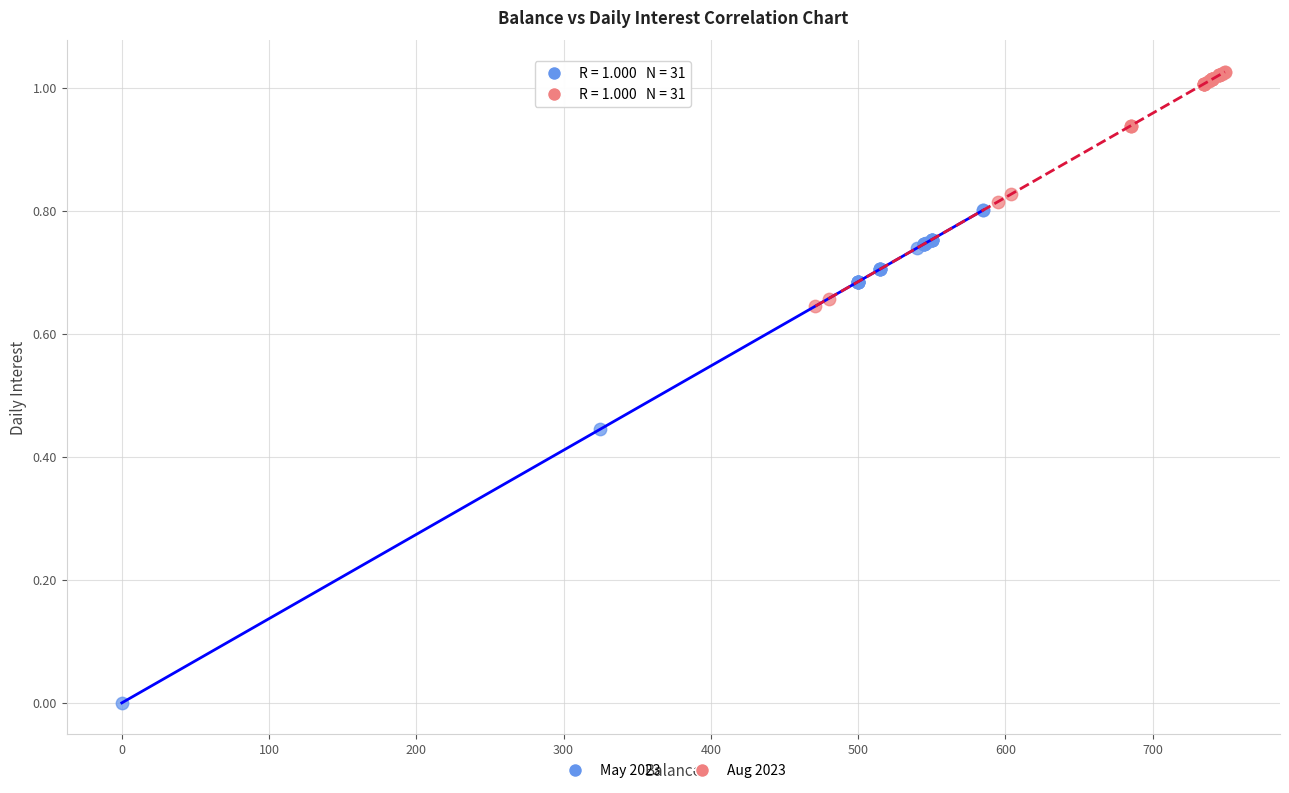

Which series reaches the minimum Y coordinate?

May 2023